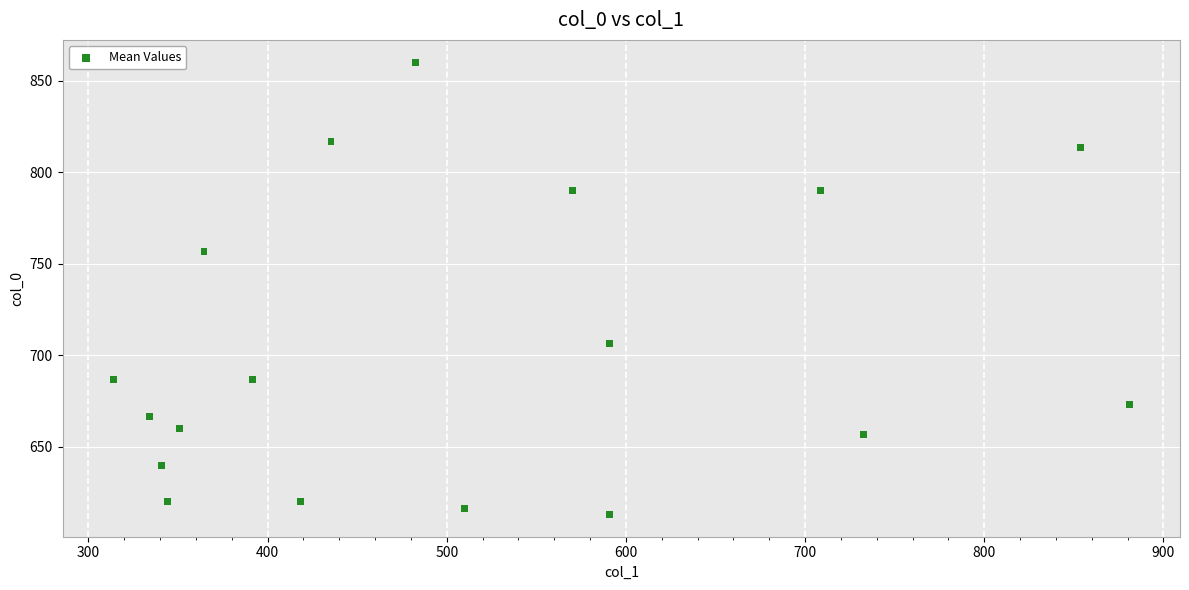

What is the range of Y values (max minus min)?

246.7